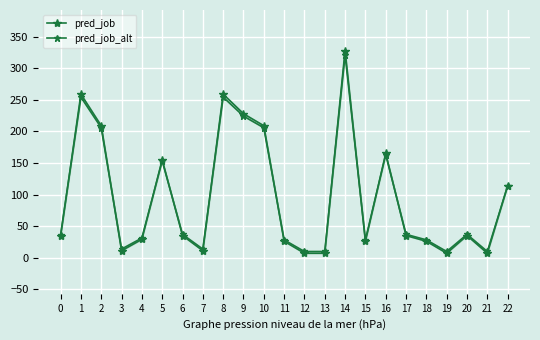

What is the highest value of the pred_job series?

328.0